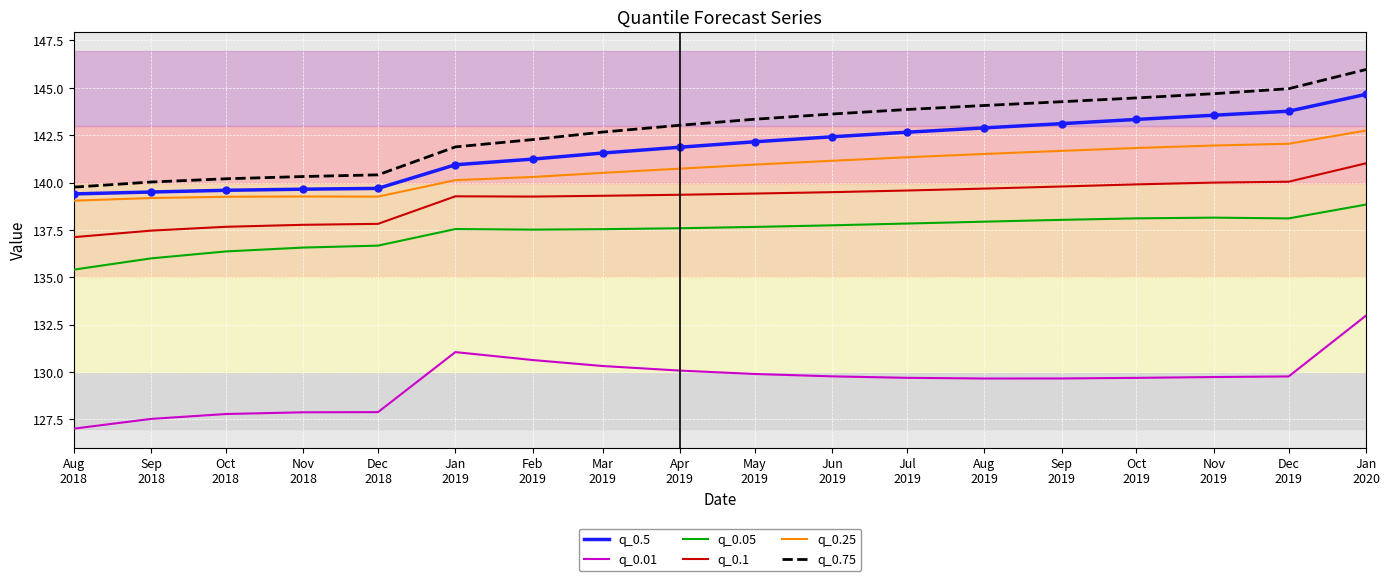

Which series has the largest range (max minus min)?

q_0.75